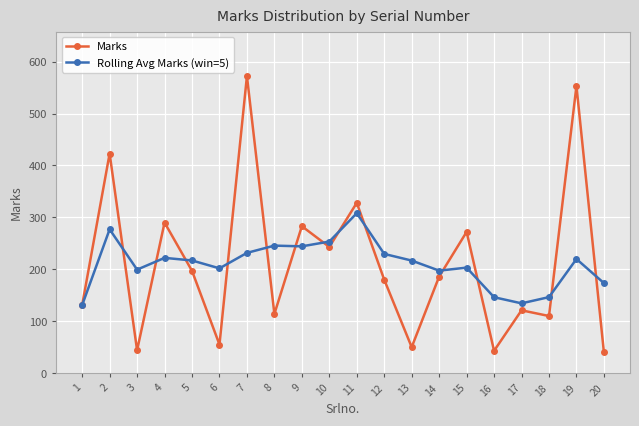

Rank the series by their maximum value, from lowest to highest.

Rolling Avg Marks (win=5), Marks